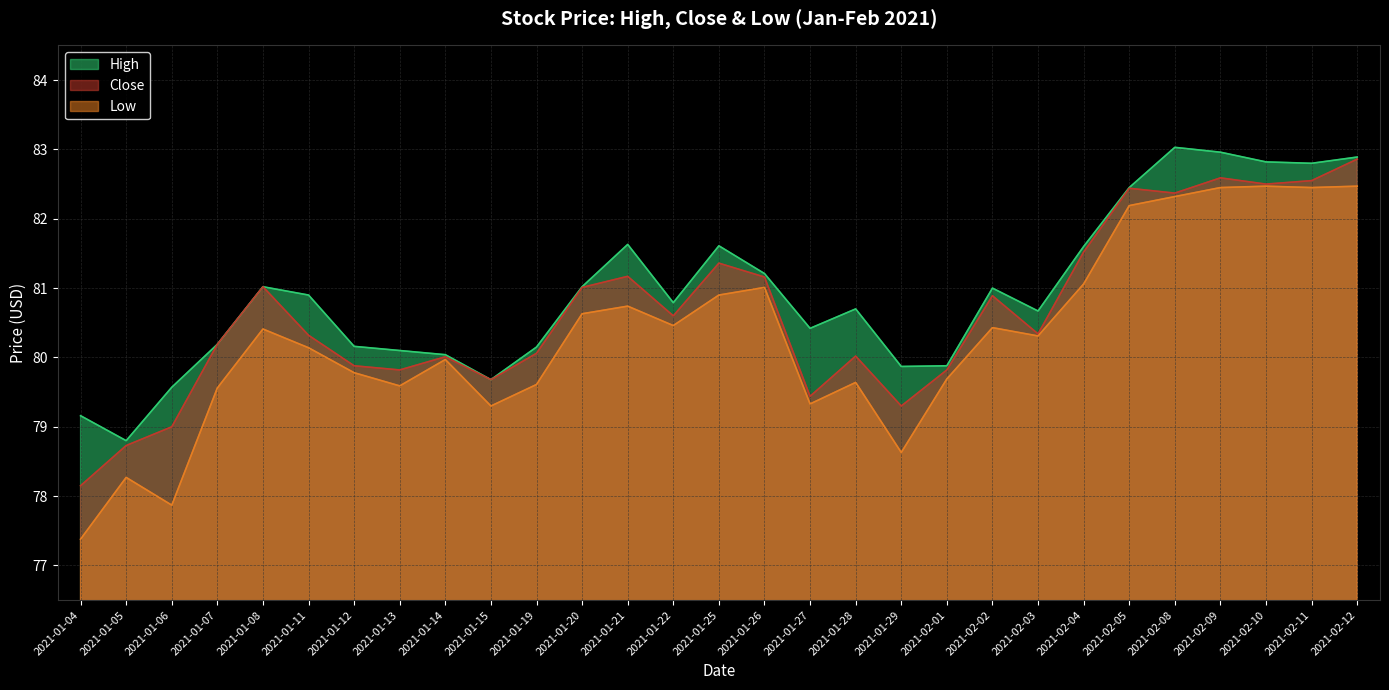

What are all the series names shown in the legend?

High, Close, Low